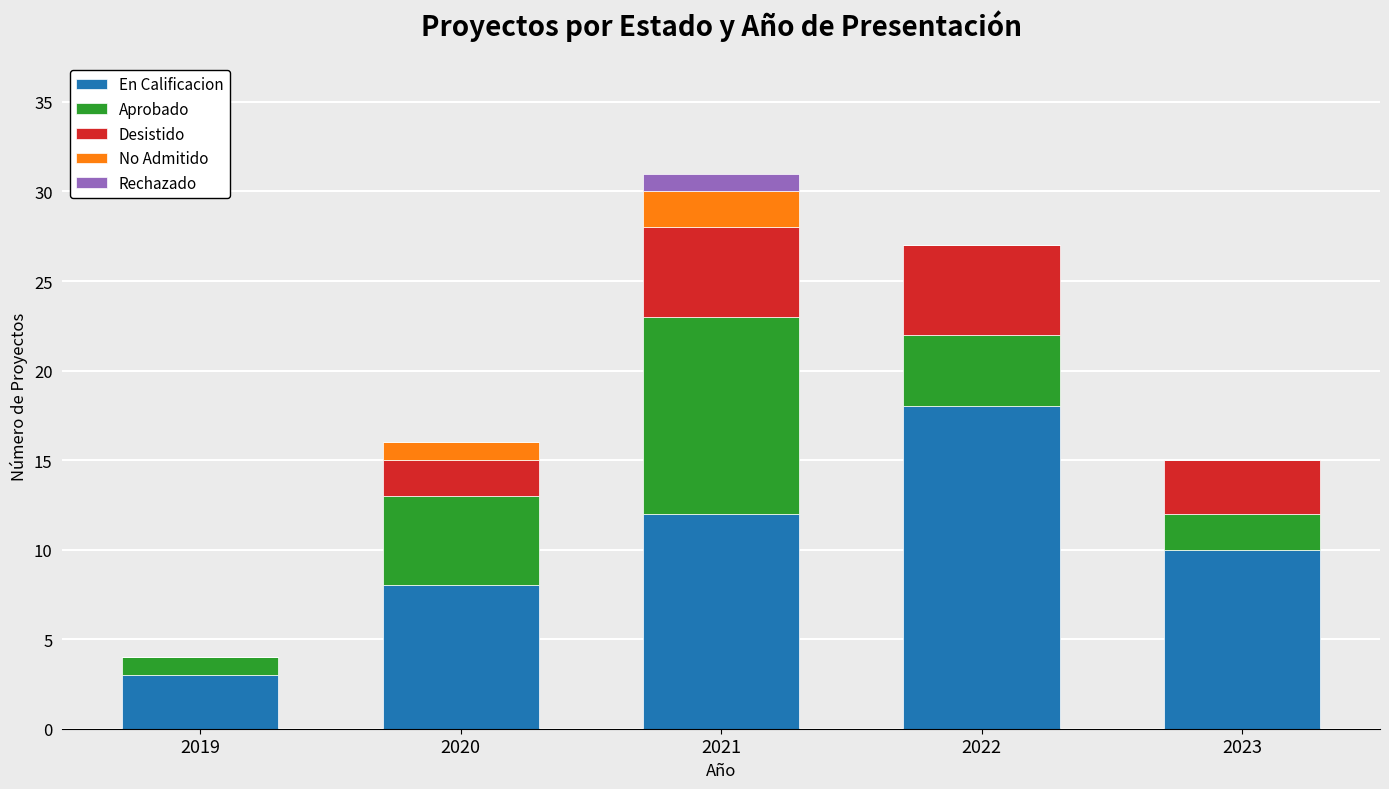

What is the total value across all series at 2023?

15